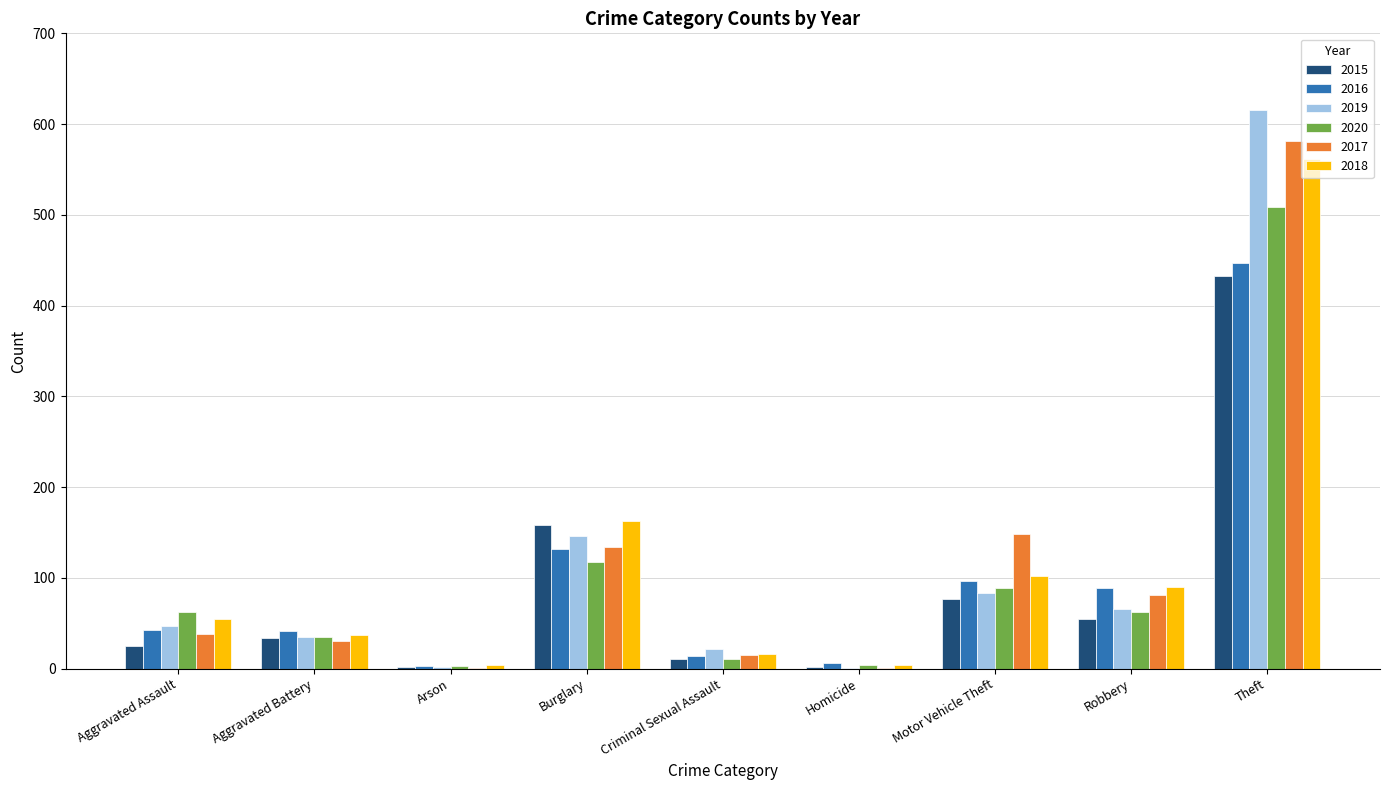

At which label is 2019 closest to 308?

Burglary